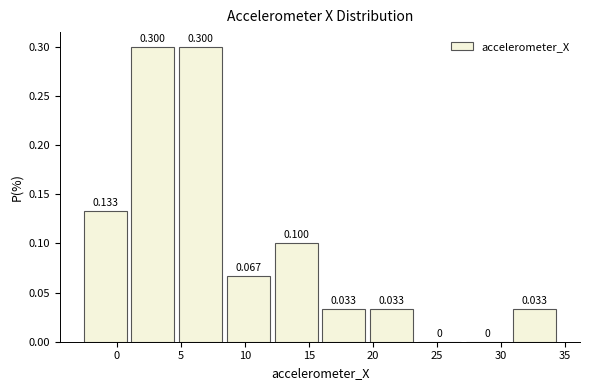

How tall is the bar that spans 19.5 to 23.5 on the x-axis? The bar edges are not printed on the chart, so give them approximately, as read against the axis.

0.033